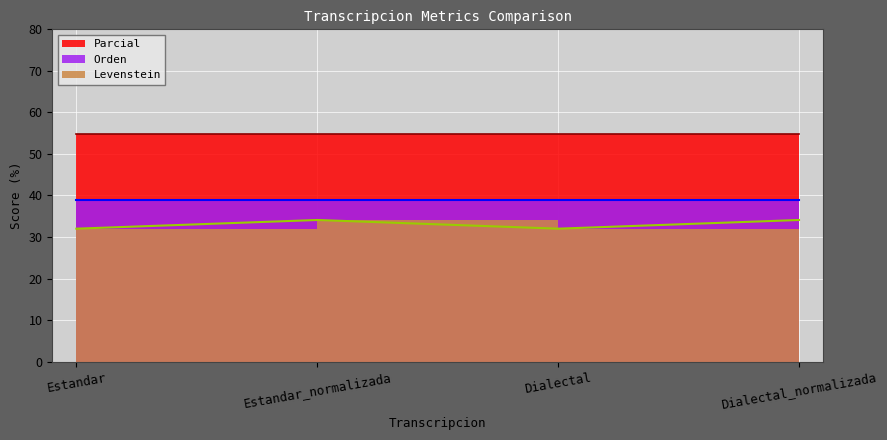

How many data points in Levenstein are above 34?

2